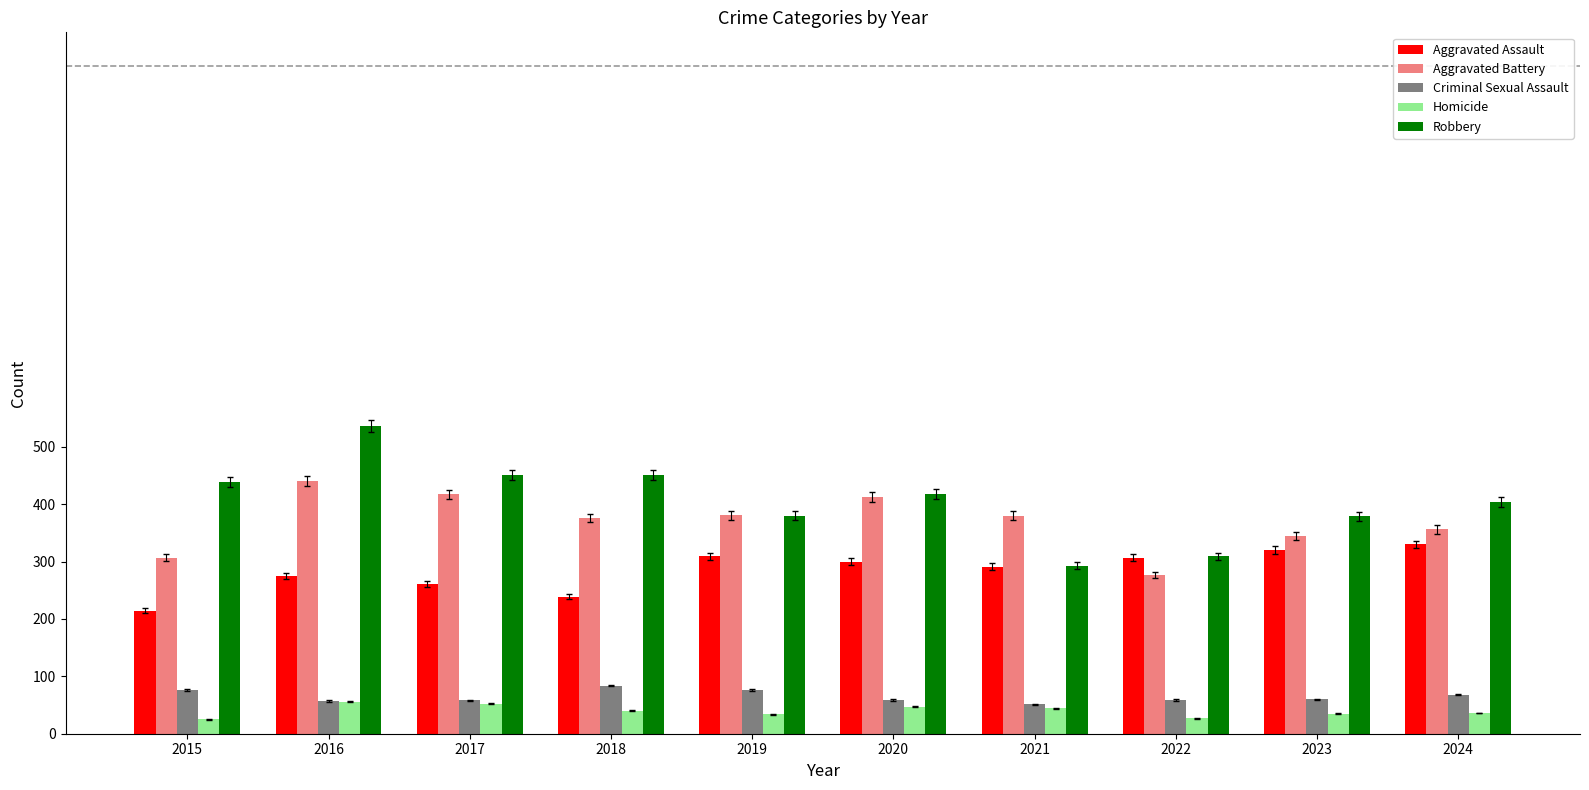

What is the spread (max minus min) of values at 2016?

480